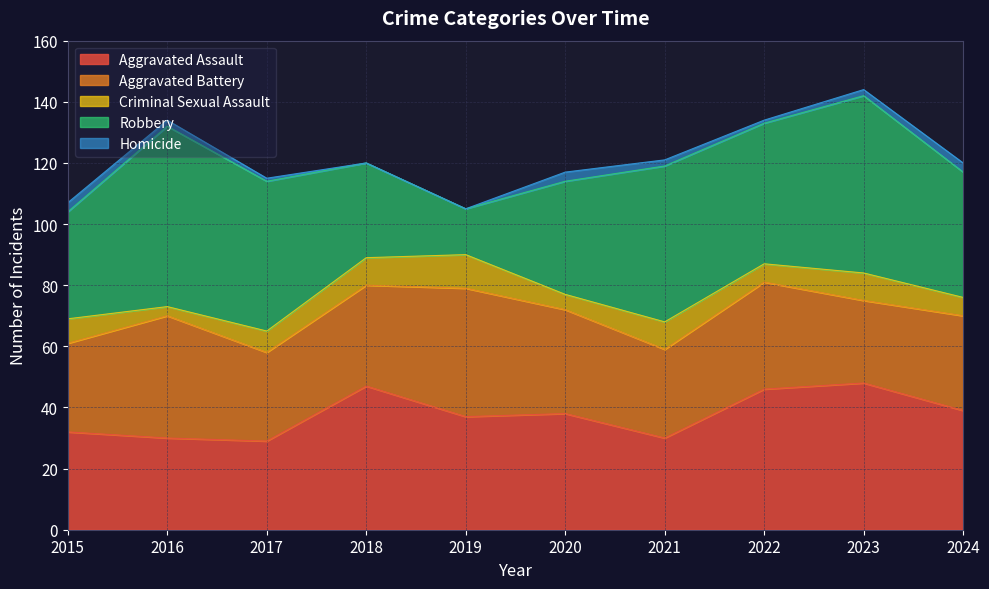

True or false: Criminal Sexual Assault has a value of 11 at 2022.

False